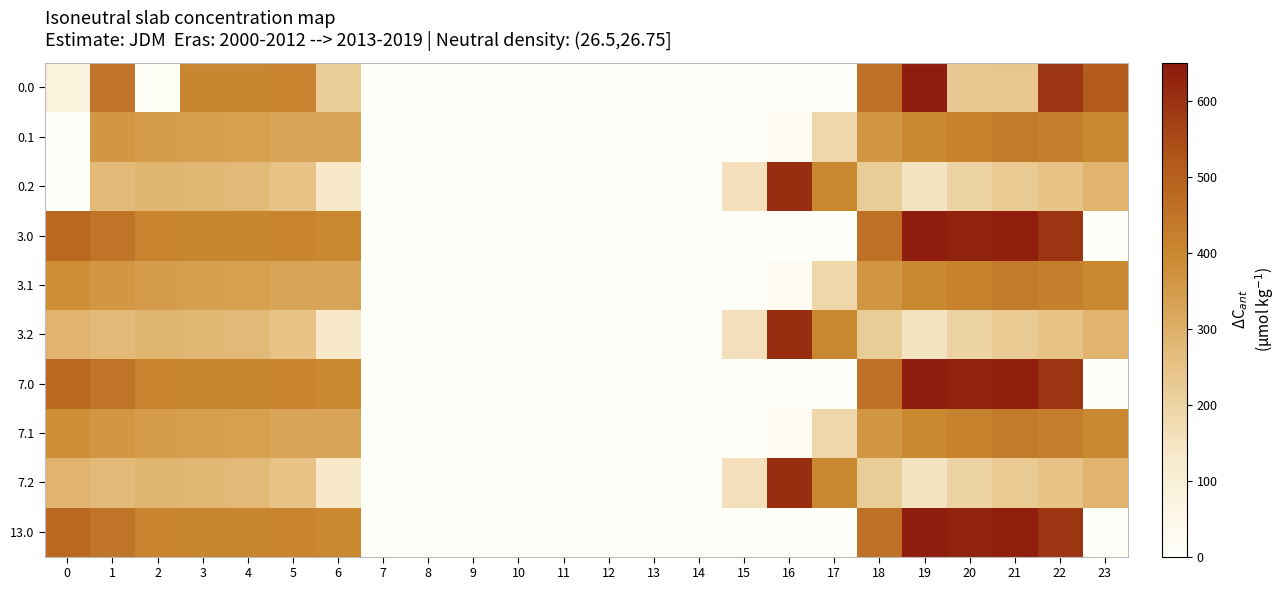

Reading left to right, what are all the values shown in this chart?

0.0: 0=82.0	1=449.5	2=10.3	3=404.4	4=404.9	5=410.8	6=222.3	7=0.0	8=0.0	9=0.0	10=0.0	11=0.0	12=0.0	13=0.0	14=0.0	15=0.0	16=0.0	17=0.0	18=461.9	19=640.5	20=229.9	21=238.4	22=592.3	23=511.3
0.1: 0=0.0	1=361.1	2=347.9	3=342.7	4=339.6	5=329.5	6=325.6	7=0.0	8=0.0	9=0.0	10=0.0	11=0.0	12=0.0	13=0.0	14=0.0	15=0.0	16=23.9	17=188.8	18=363.9	19=399.1	20=414.5	21=432.4	22=419.9	23=399.4
0.2: 0=0.0	1=272.7	2=285.5	3=281.0	4=274.4	5=248.1	6=133.3	7=0.0	8=0.0	9=0.0	10=0.0	11=0.0	12=0.0	13=0.0	14=0.0	15=161.1	16=607.3	17=403.3	18=222.8	19=151.1	20=199.2	21=226.4	22=247.4	23=287.5
3.0: 0=482.0	1=449.5	2=410.3	3=404.4	4=404.9	5=410.8	6=400.1	7=0.0	8=0.0	9=0.0	10=0.0	11=0.0	12=0.0	13=0.0	14=0.0	15=0.0	16=0.0	17=0.0	18=461.9	19=640.5	20=629.9	21=638.4	22=592.3	23=0.0
3.1: 0=384.6	1=361.1	2=347.9	3=342.7	4=339.6	5=329.5	6=327.1	7=0.0	8=0.0	9=0.0	10=0.0	11=0.0	12=0.0	13=0.0	14=0.0	15=0.0	16=23.9	17=188.8	18=363.9	19=399.1	20=414.5	21=432.4	22=419.9	23=398.6
3.2: 0=287.1	1=272.7	2=285.5	3=281.0	4=274.4	5=248.1	6=133.3	7=0.0	8=0.0	9=0.0	10=0.0	11=0.0	12=0.0	13=0.0	14=0.0	15=161.1	16=607.3	17=403.3	18=222.8	19=151.1	20=199.2	21=226.4	22=247.4	23=287.5
7.0: 0=482.0	1=449.5	2=410.3	3=404.4	4=404.9	5=410.8	6=400.1	7=0.0	8=0.0	9=0.0	10=0.0	11=0.0	12=0.0	13=0.0	14=0.0	15=0.0	16=0.0	17=0.0	18=461.9	19=640.5	20=629.9	21=638.4	22=592.3	23=0.0
7.1: 0=384.6	1=361.1	2=347.9	3=342.7	4=339.6	5=329.5	6=327.1	7=0.4	8=0.0	9=0.0	10=0.0	11=0.0	12=0.0	13=0.0	14=0.0	15=0.0	16=23.9	17=188.8	18=363.9	19=399.1	20=414.5	21=432.4	22=419.9	23=399.4
7.2: 0=287.1	1=272.7	2=285.5	3=281.0	4=274.4	5=248.1	6=133.3	7=0.0	8=0.0	9=0.0	10=0.0	11=0.0	12=0.0	13=0.0	14=0.0	15=161.1	16=607.3	17=403.3	18=222.8	19=151.1	20=199.2	21=226.4	22=247.4	23=287.5
13.0: 0=482.0	1=449.5	2=410.3	3=404.4	4=404.9	5=410.8	6=400.1	7=0.0	8=0.0	9=0.0	10=0.0	11=0.0	12=0.0	13=0.0	14=0.0	15=0.0	16=0.0	17=0.0	18=461.9	19=640.5	20=629.9	21=638.4	22=592.3	23=0.0